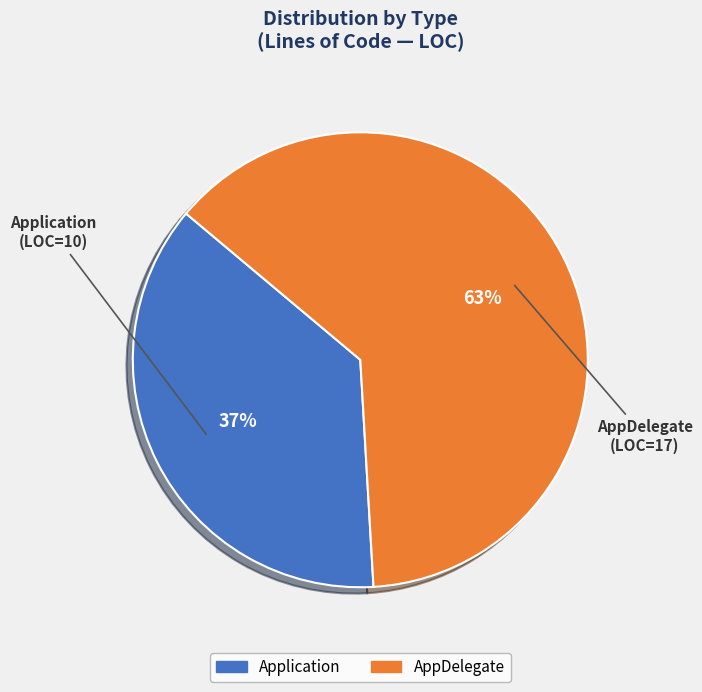

Is AppDelegate the majority of the pie?

Yes